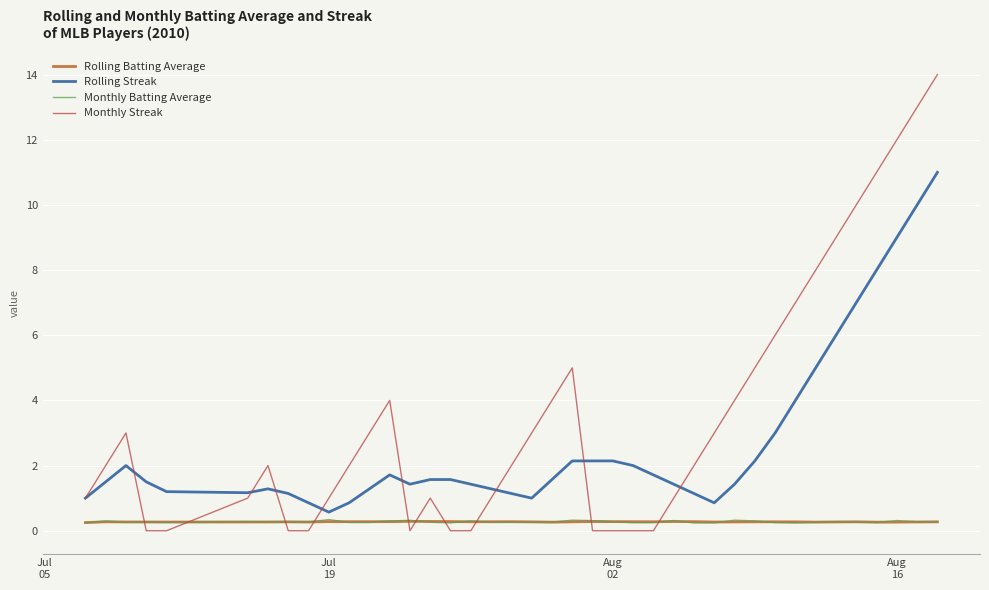

What is the greatest value displayed?

14.0